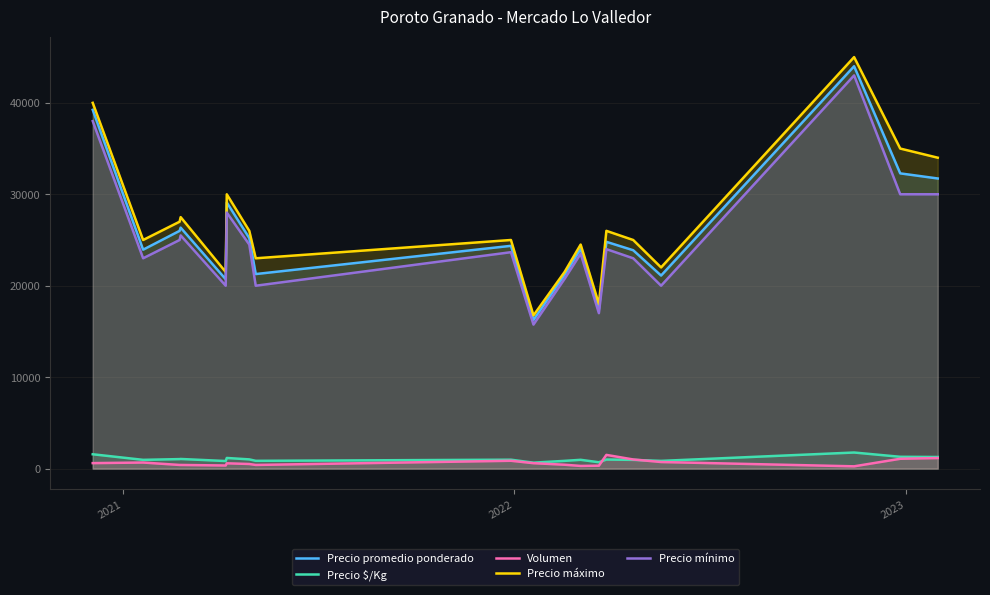

Where is the first local minimum for Volumen?

4